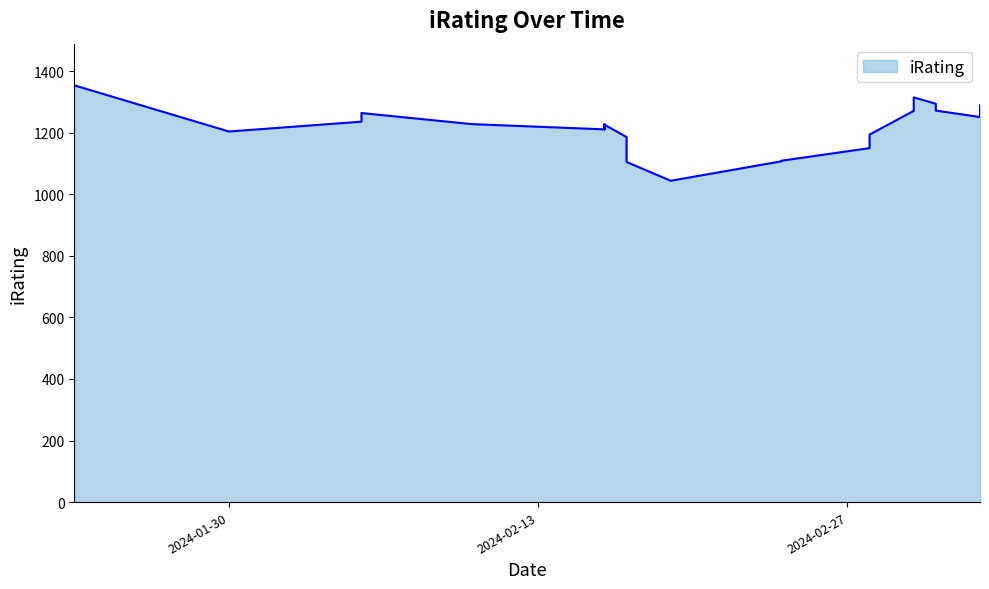

What is the value of the 16th point from the left?

1150